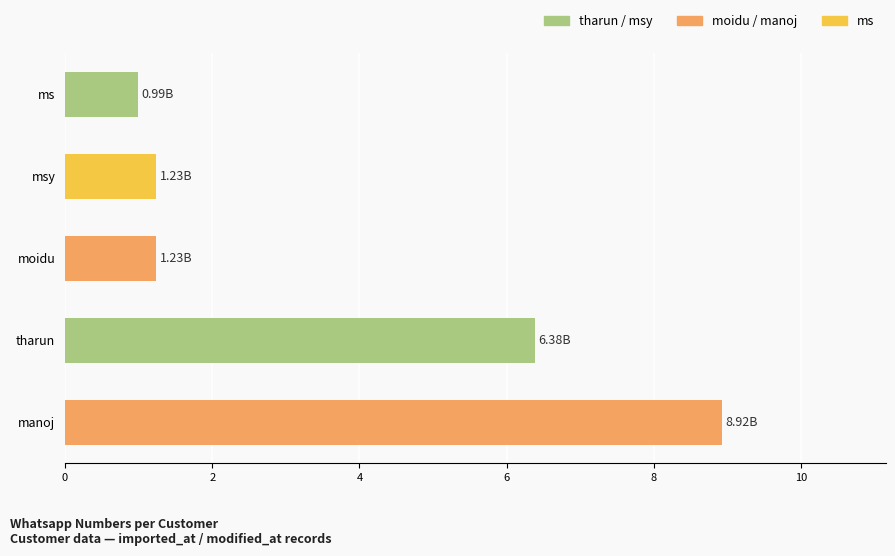

Where is the data nearest to the value 4?

tharun